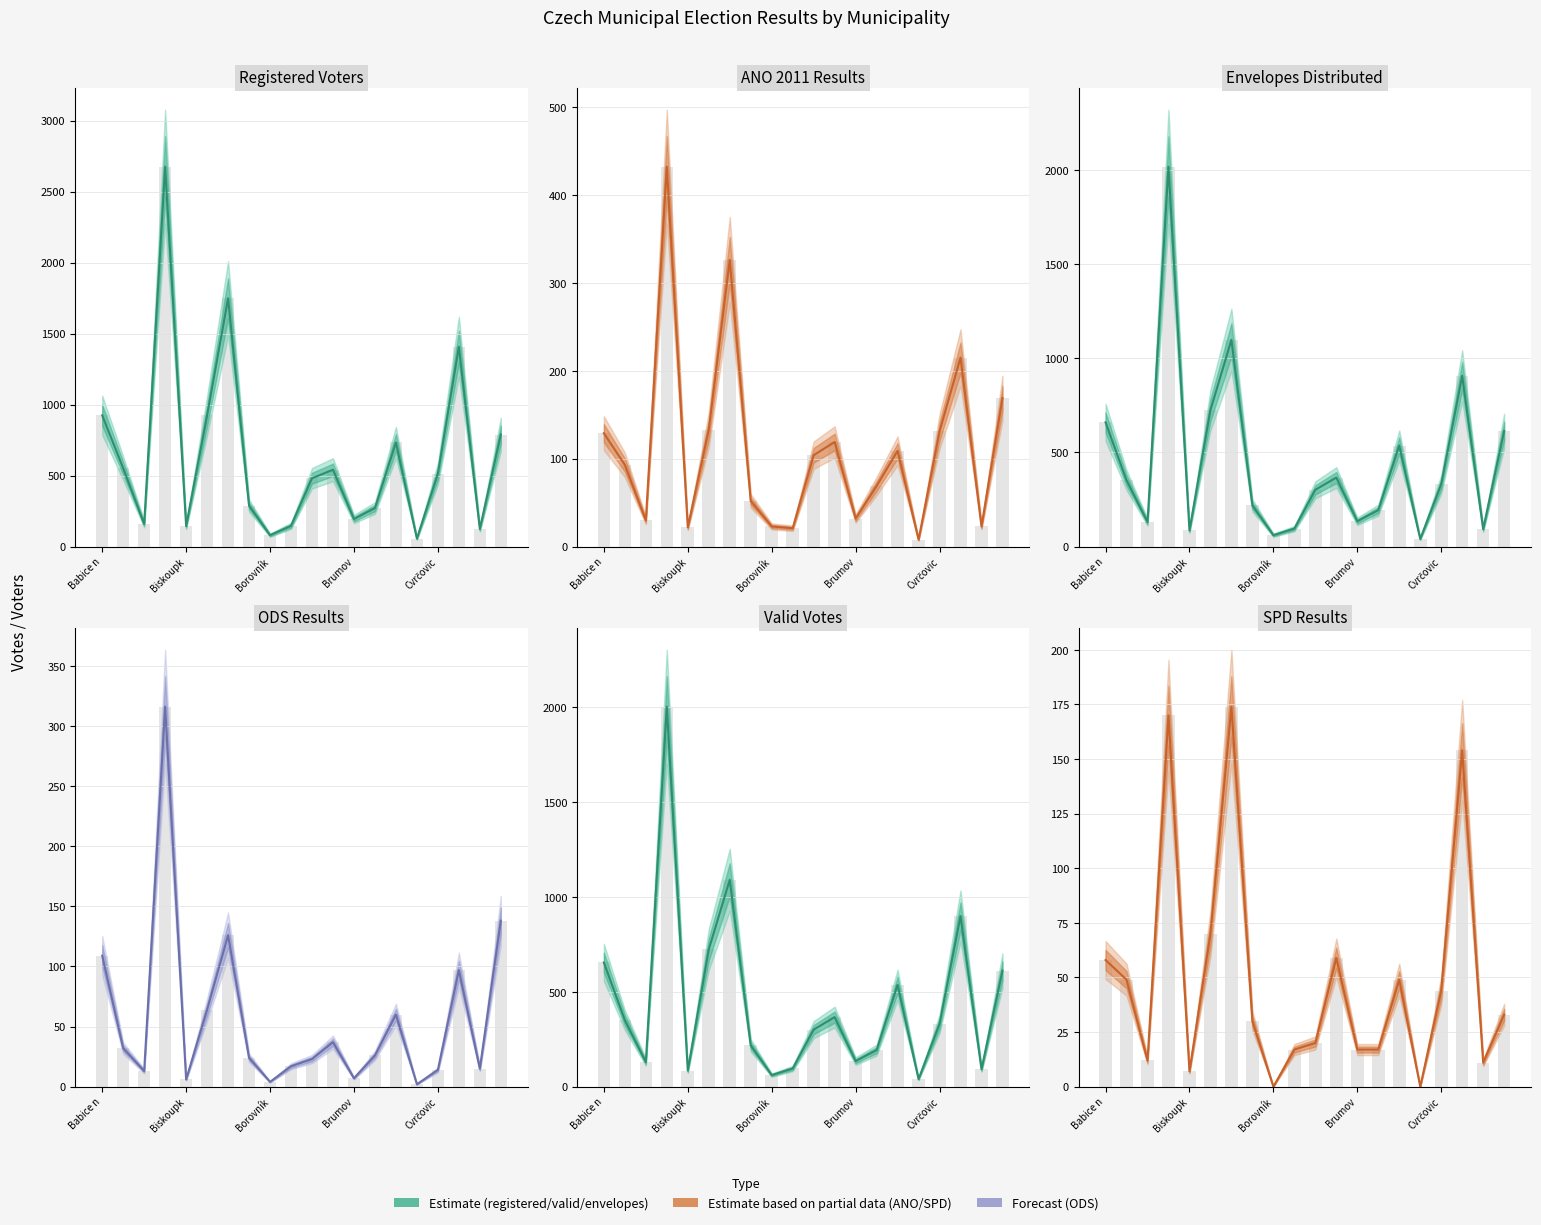

What is the total value across all series at Brumov?

521